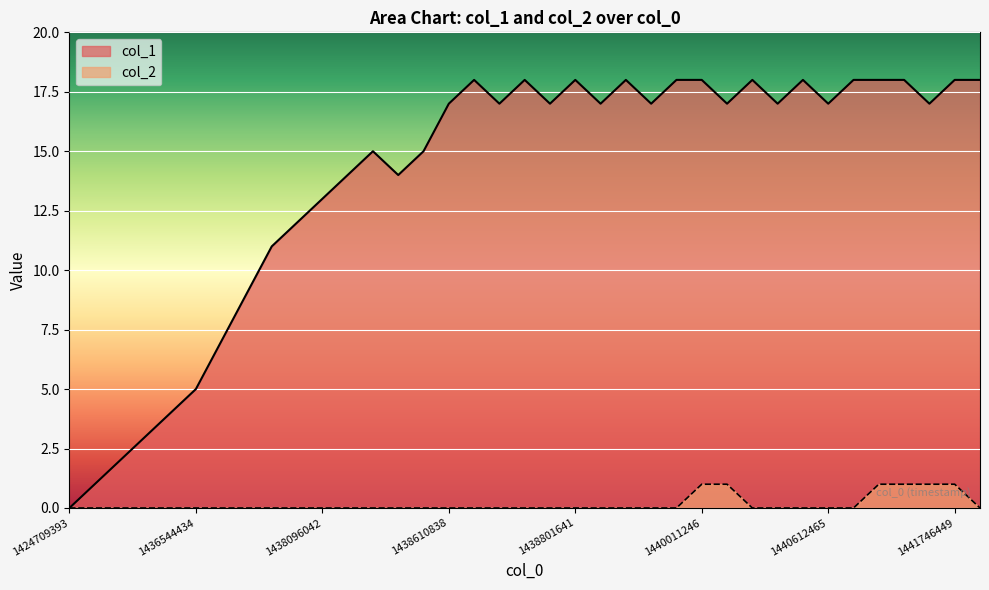

What is the difference between the col_1 values at 1440364051 and 1436281634?

16